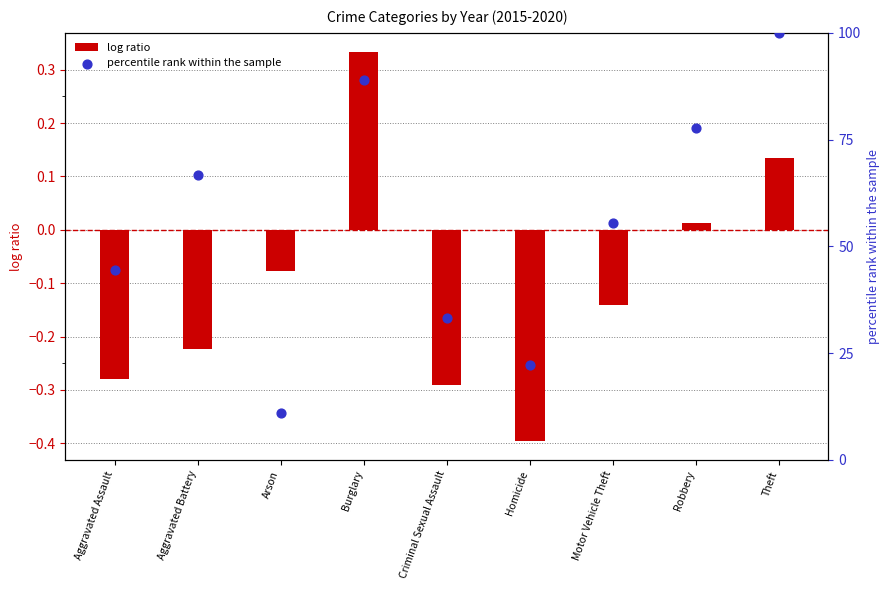

What are all the series names shown in the legend?

log ratio, percentile rank within the sample